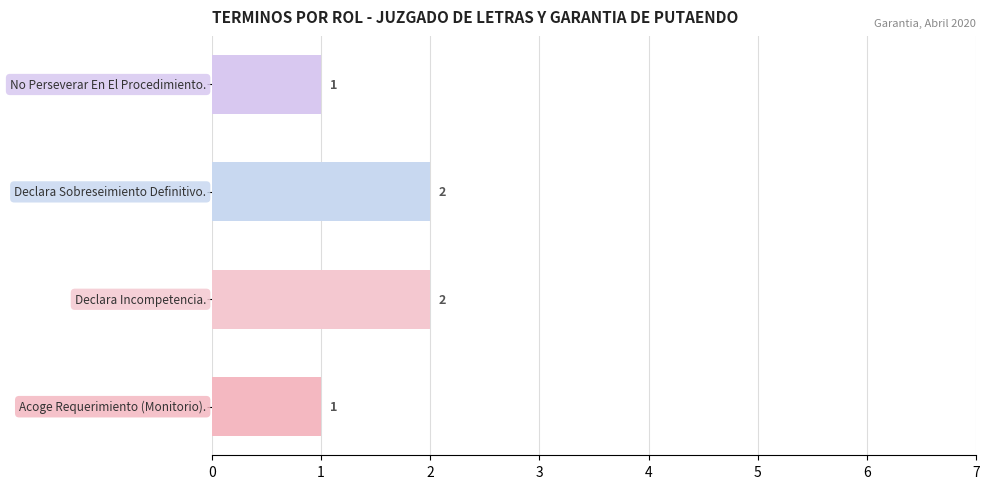

Count the values in the range 1 to 2.

4